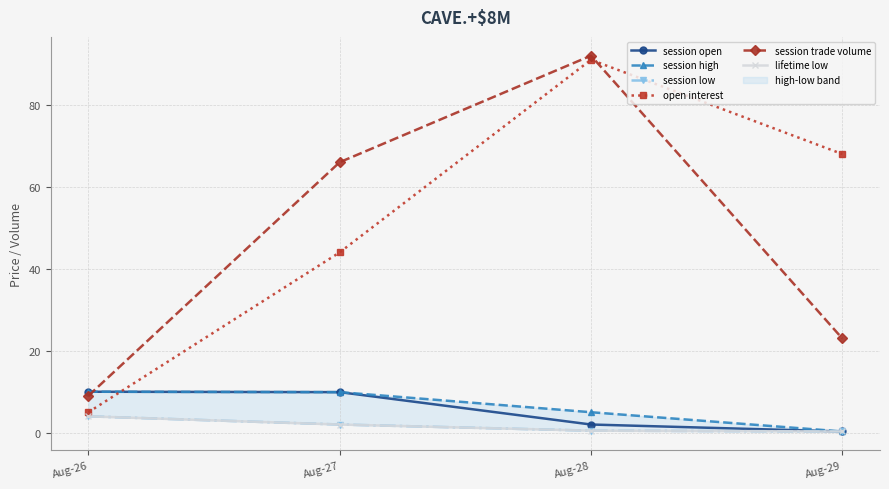

Does the chart have visible grid lines?

Yes